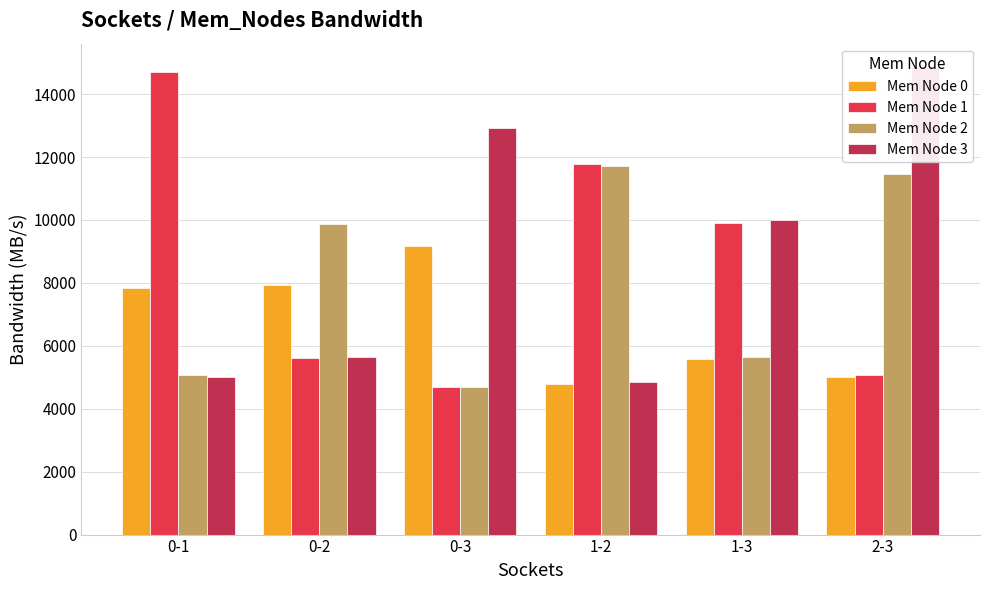

How many bars are there in total?

24